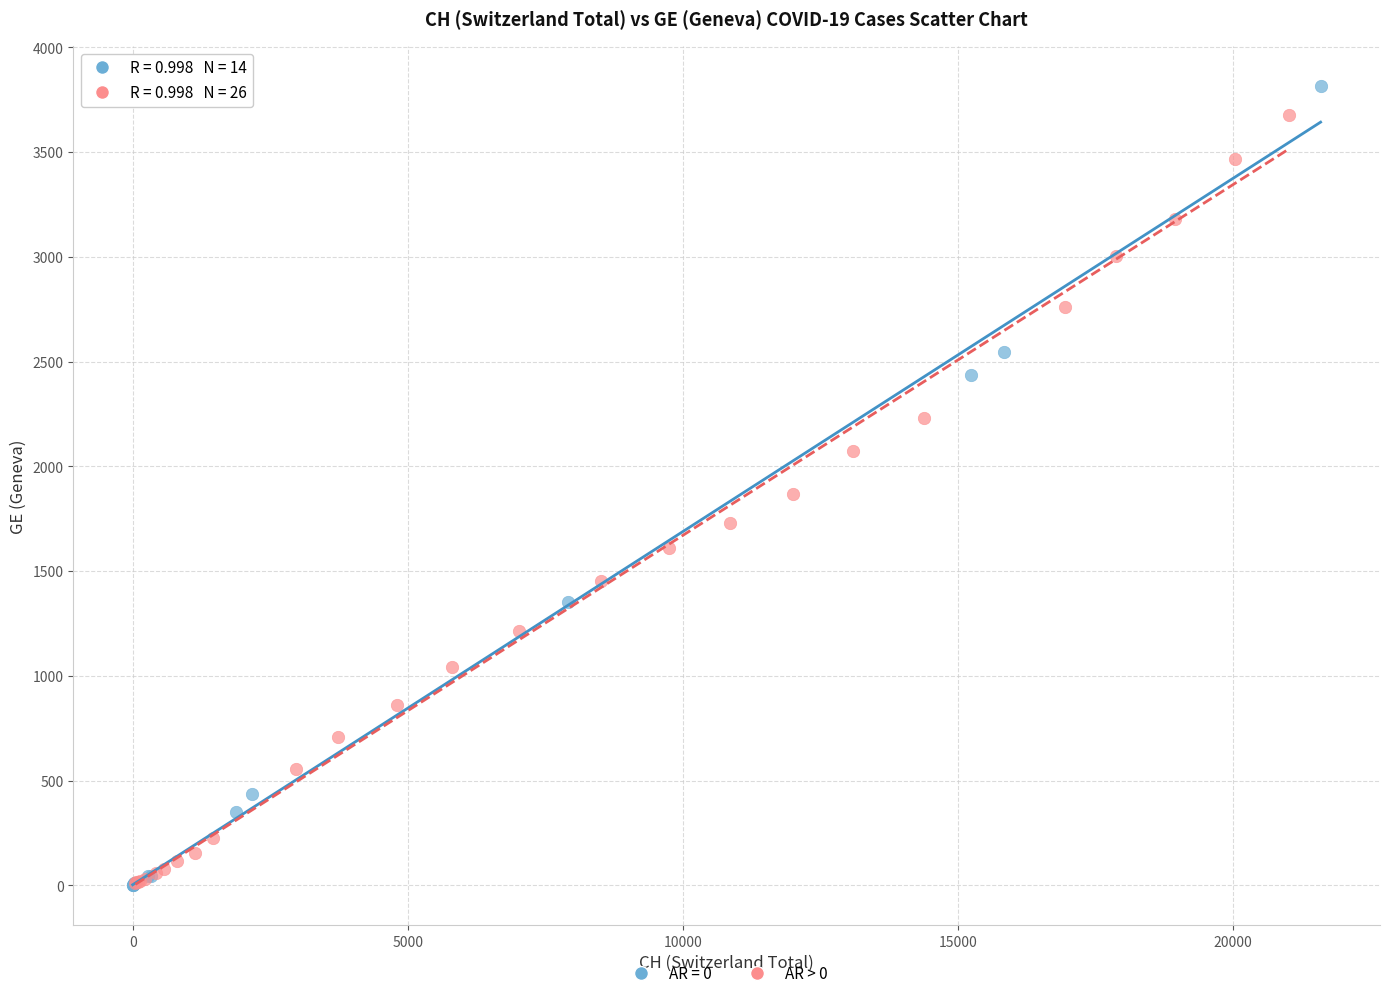

What are all the series names shown in the legend?

AR = 0, AR > 0